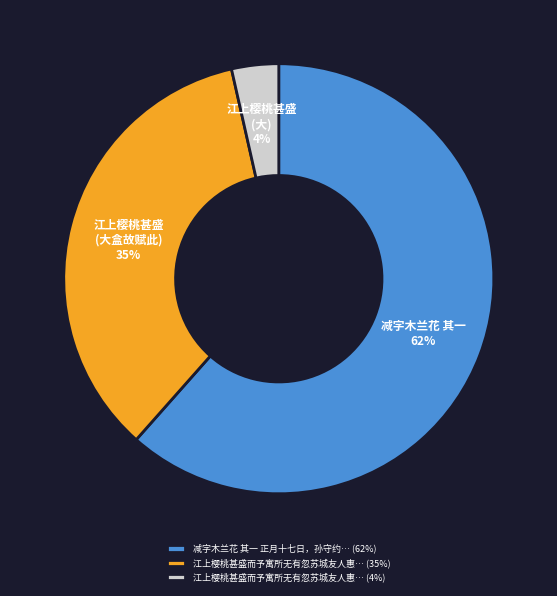

How many segments does this pie chart have?

3